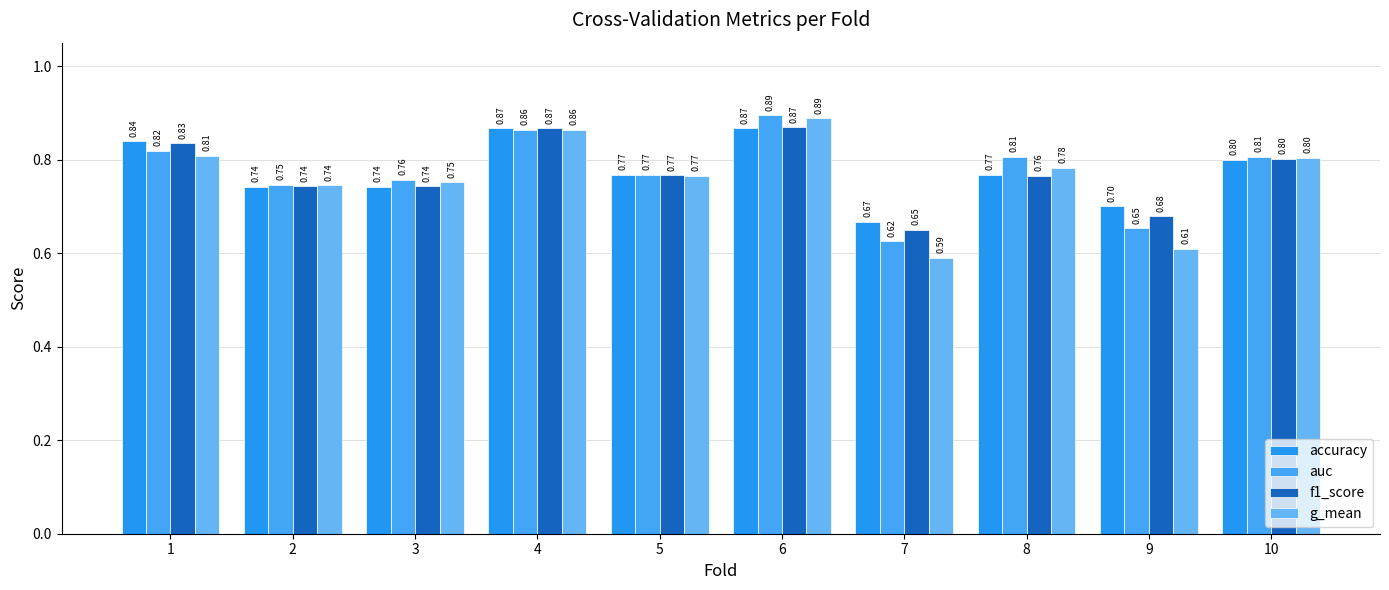

Rank the series by their maximum value, from highest to lowest.

auc, g_mean, f1_score, accuracy